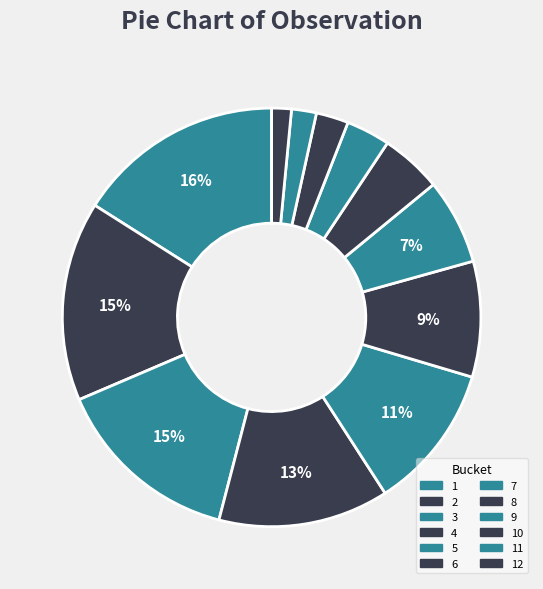

Does 6 account for over 50% of the chart?

No